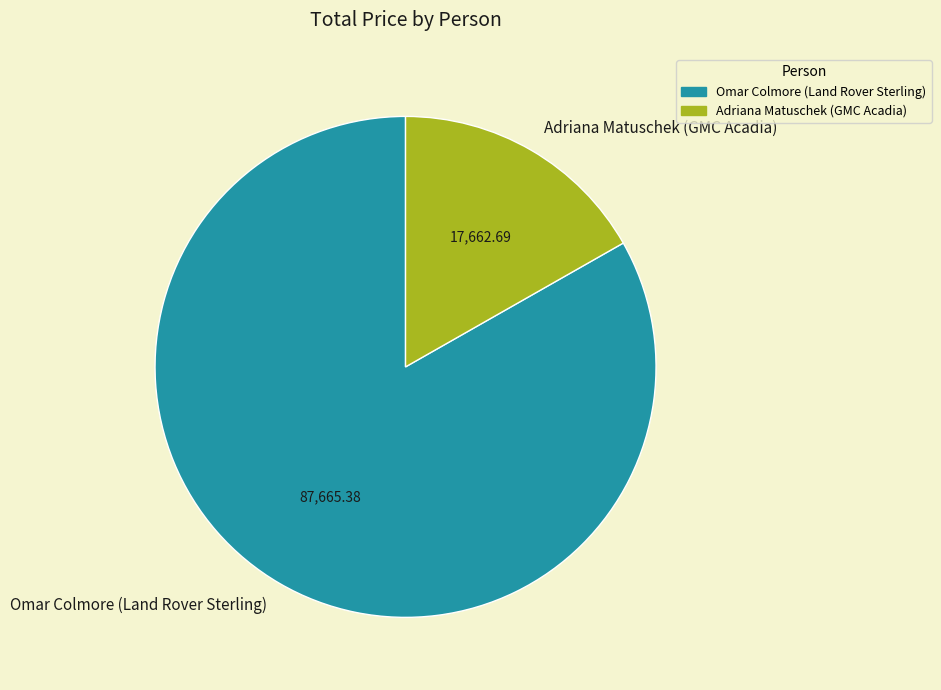

Combined, do Omar Colmore (Land Rover Sterling) and Adriana Matuschek (GMC Acadia) account for over 50%?

Yes